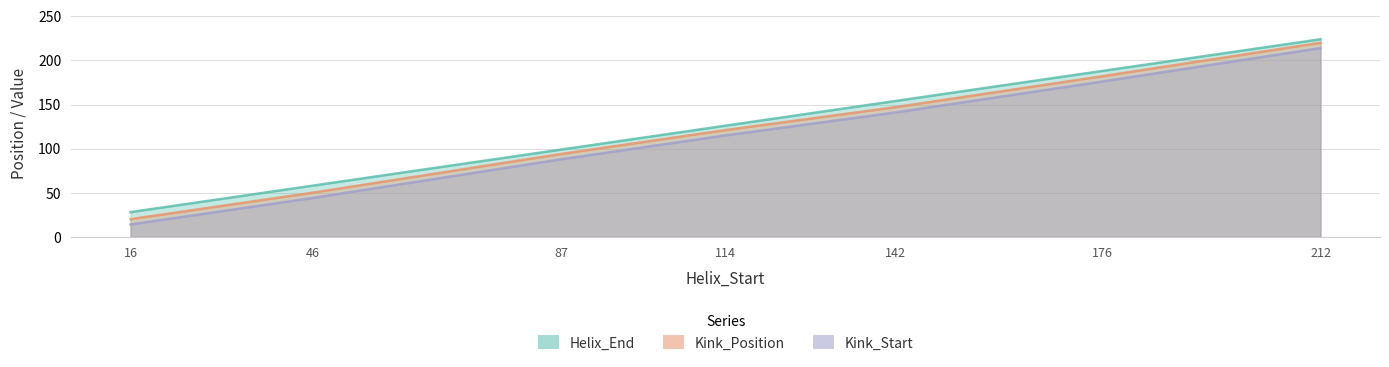

What is the average value of the Kink_Start series?

113